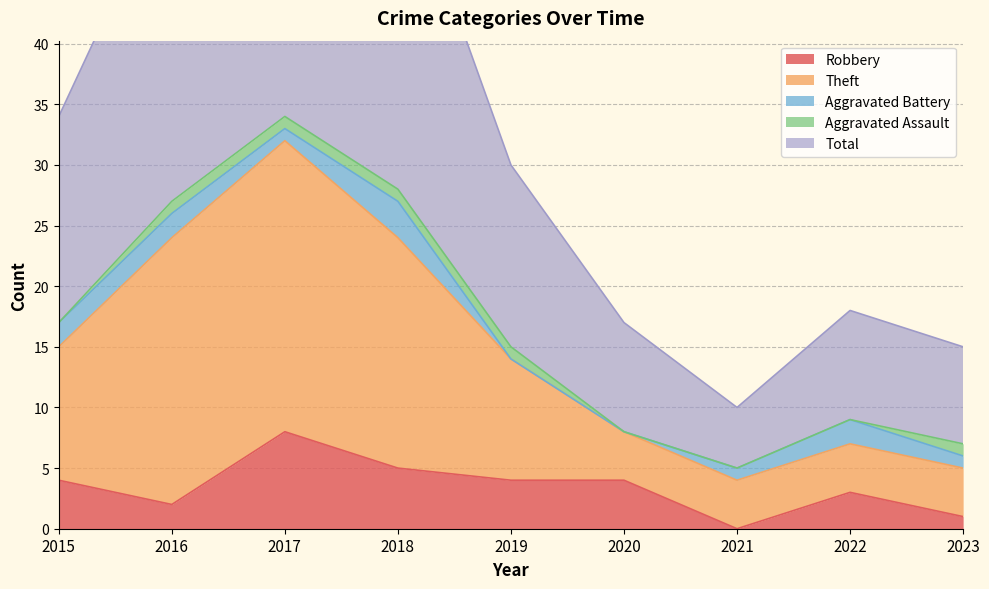

Which category has the lowest value in the Robbery series?

2021